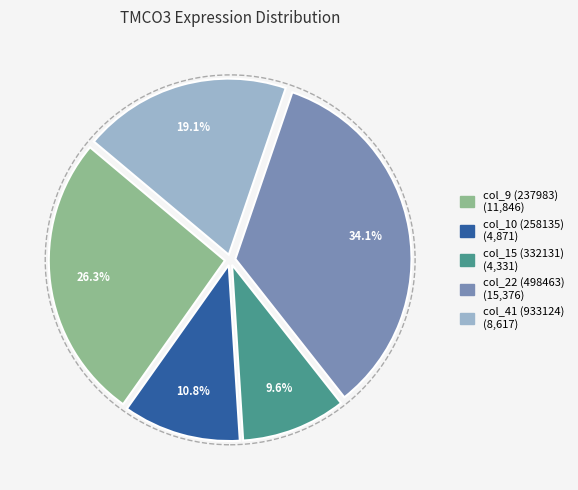

What is the total percentage of col_15 (332131) and col_9 (237983)?

35.9%